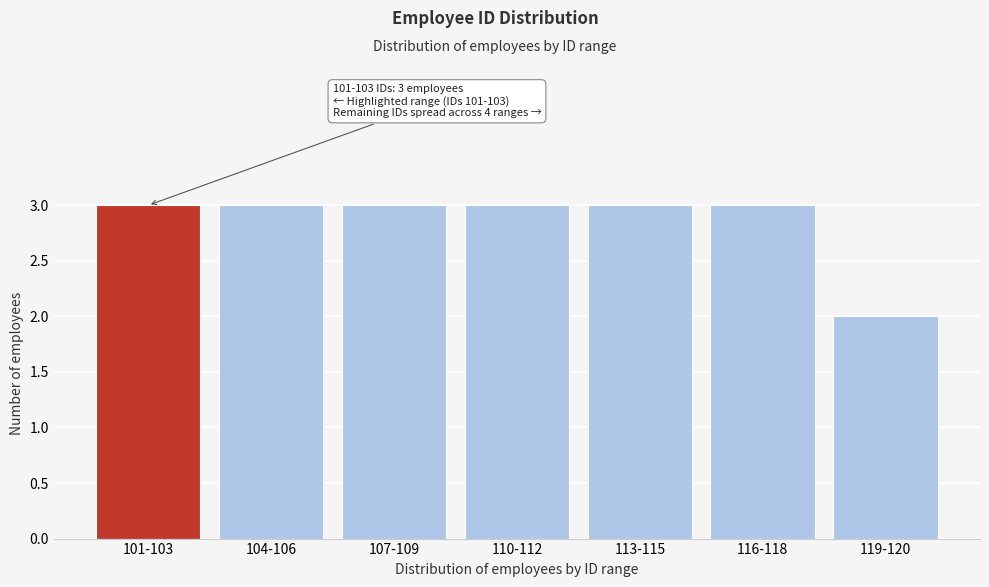

Reading left to right, list all the values displayed in this chart.

101-103=3	104-106=3	107-109=3	110-112=3	113-115=3	116-118=3	119-120=2